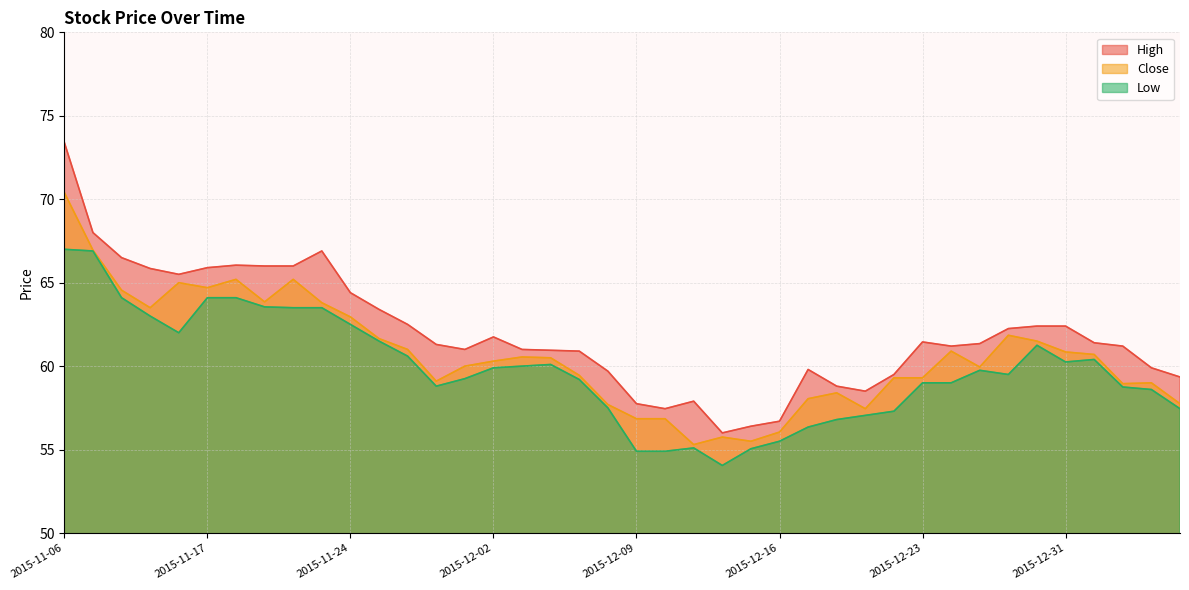

Which series has the widest spread of values?

High